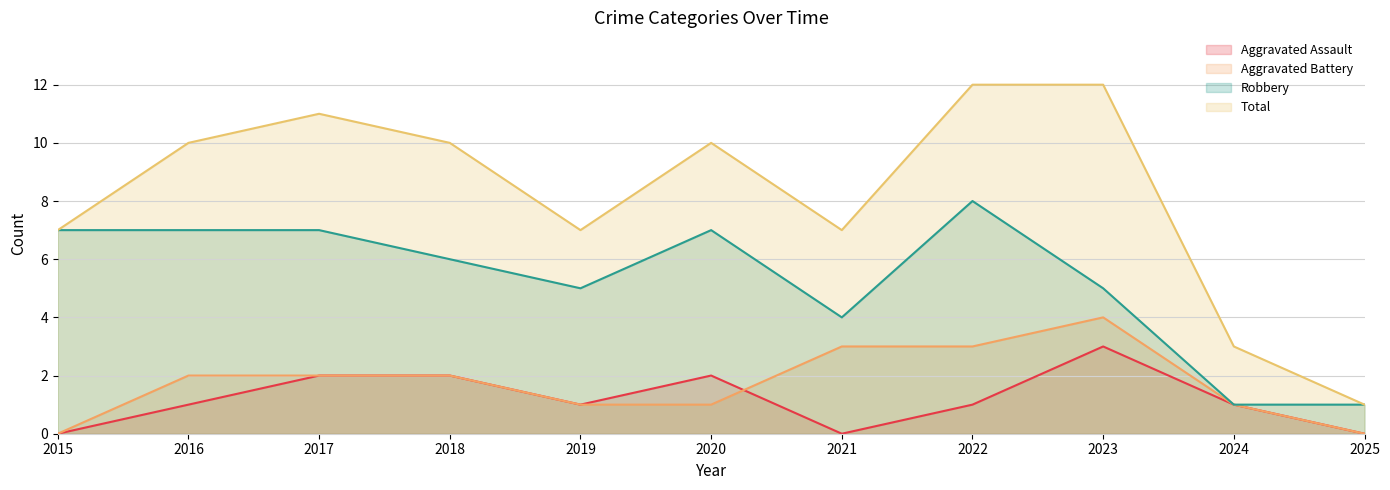

The Aggravated Battery series shows 3 at 2022. True or false?

True